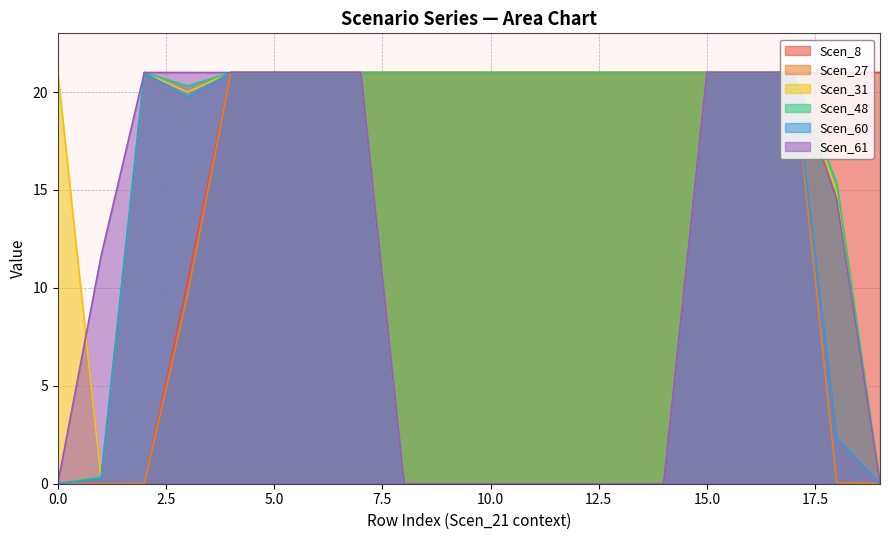

Count the number of categories in the chart.

20